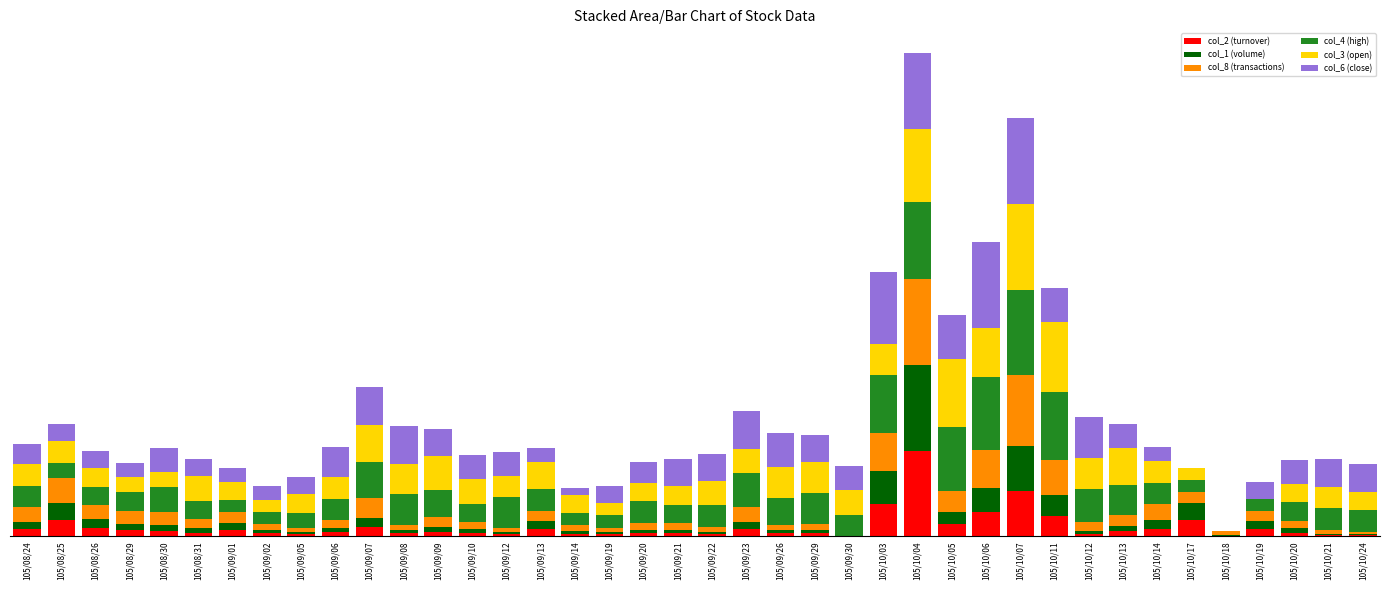

Are the bars grouped side by side (vs. stacked)?

No